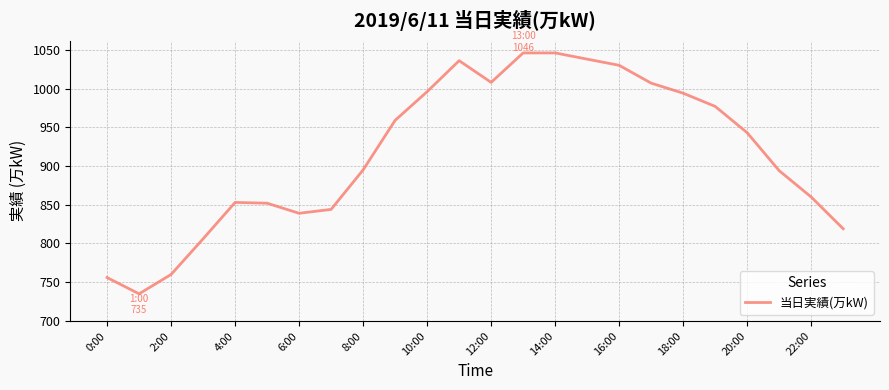

What is the difference between the second highest and minimum values?

311